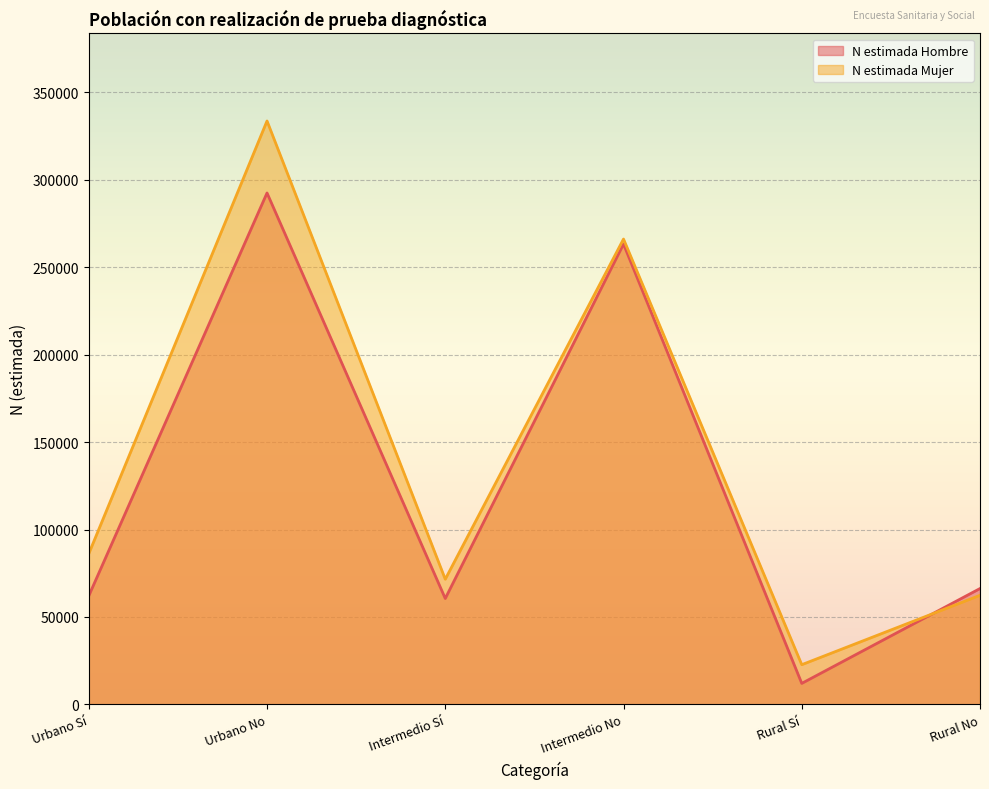

Reading left to right, transcribe all the data shown in this chart.

N estimada Hombre: Urbano Sí=62085	Urbano No=292439	Intermedio Sí=60564	Intermedio No=263220	Rural Sí=12026	Rural No=66259
N estimada Mujer: Urbano Sí=86187	Urbano No=333609	Intermedio Sí=71581	Intermedio No=266096	Rural Sí=22716	Rural No=62393